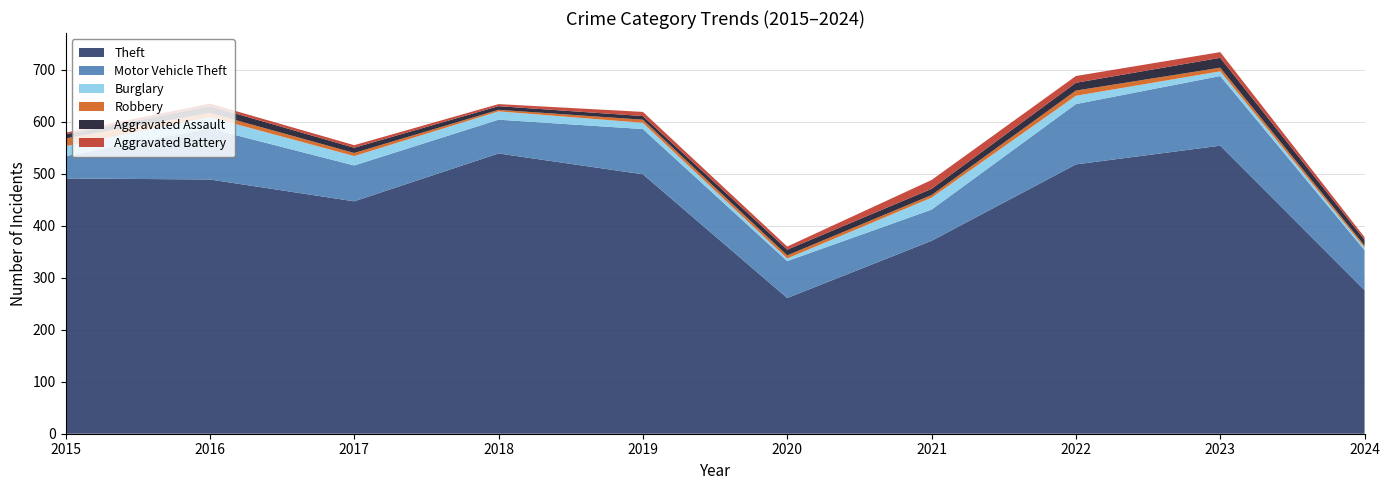

Reading right to left, list all the values displayed in this chart.

Theft: 2024=276	2023=554	2022=518	2021=371	2020=261	2019=499	2018=539	2017=447	2016=489	2015=491
Motor Vehicle Theft: 2024=77	2023=134	2022=116	2021=60	2020=71	2019=87	2018=65	2017=69	2016=98	2015=43
Burglary: 2024=5	2023=9	2022=16	2021=23	2020=5	2019=12	2018=16	2017=18	2016=22	2015=19
Robbery: 2024=4	2023=7	2022=10	2021=5	2020=6	2019=6	2018=3	2017=6	2016=8	2015=15
Aggravated Assault: 2024=11	2023=19	2022=15	2021=12	2020=11	2019=7	2018=7	2017=10	2016=13	2015=8
Aggravated Battery: 2024=5	2023=11	2022=13	2021=17	2020=6	2019=8	2018=4	2017=5	2016=5	2015=3